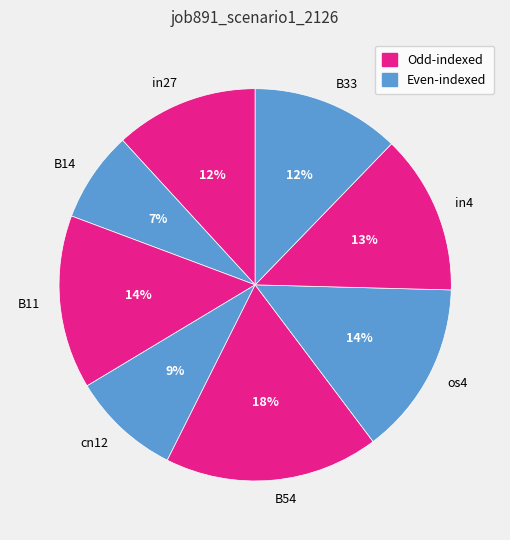

To the nearest percent, what is the average slice percentage?

12%